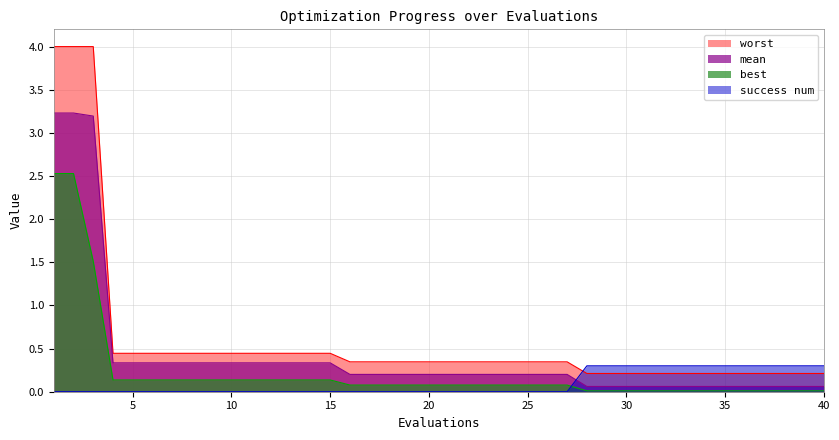

True or false: mean has a value of 5.7 at 3.

False